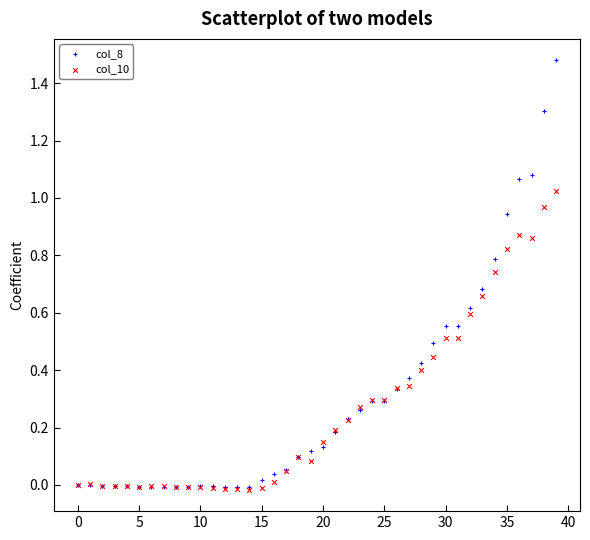

What are all the series names shown in the legend?

col_8, col_10